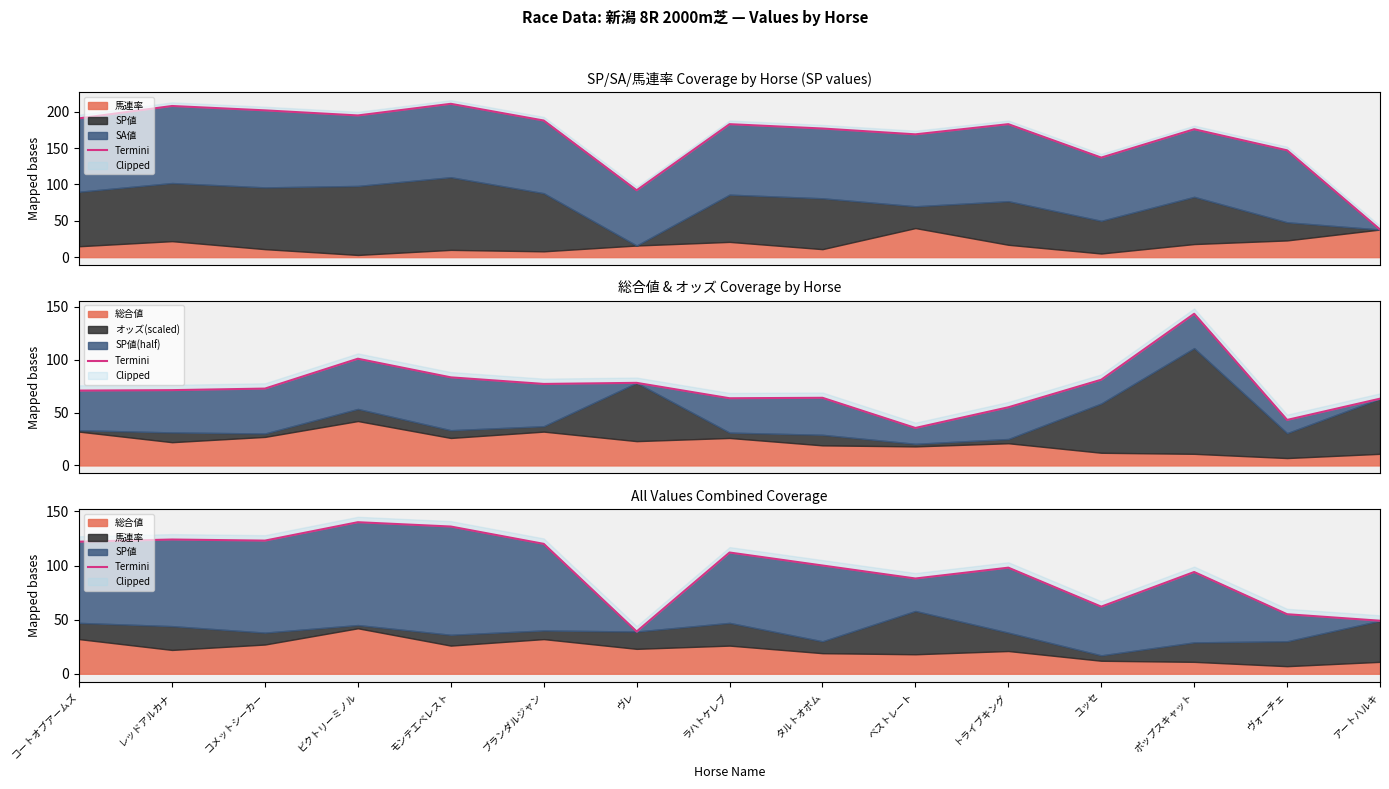

Rank the categories by value from highest to lowest.

ビクトリーミノル, モンテエベレスト, レッドアルカナ, コメットシーカー, コートオブアームズ, ブランダルジャン, ラハトケレブ, タルトオポム, トライブキング, ポップスキャット, ベストレート, ユッセ, ヴォーチェ, アートハルキ, ヴレ